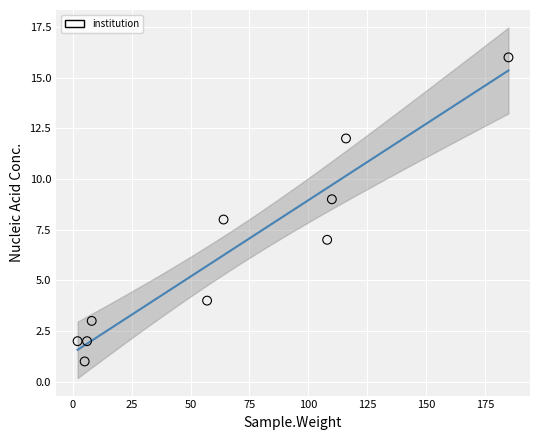

What is the average Y value?

6